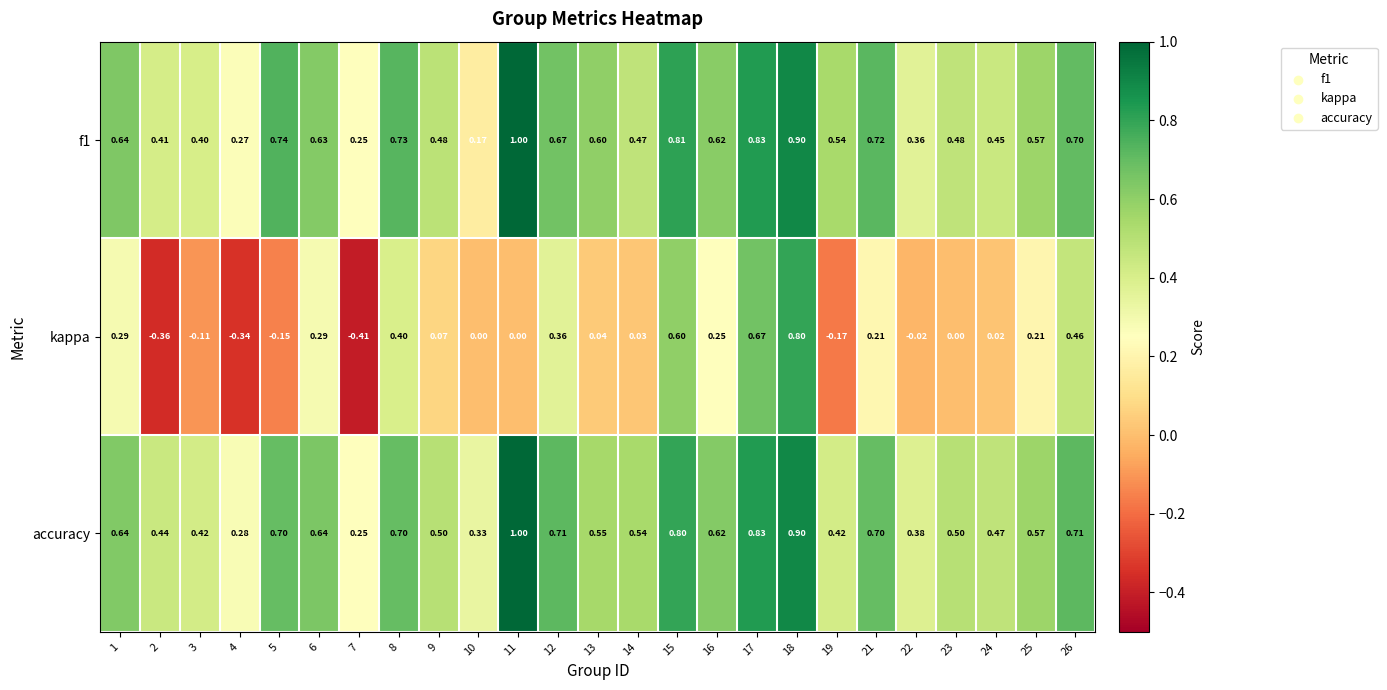

Is the value of f1 at 11 greater than the value of accuracy at 6?

Yes